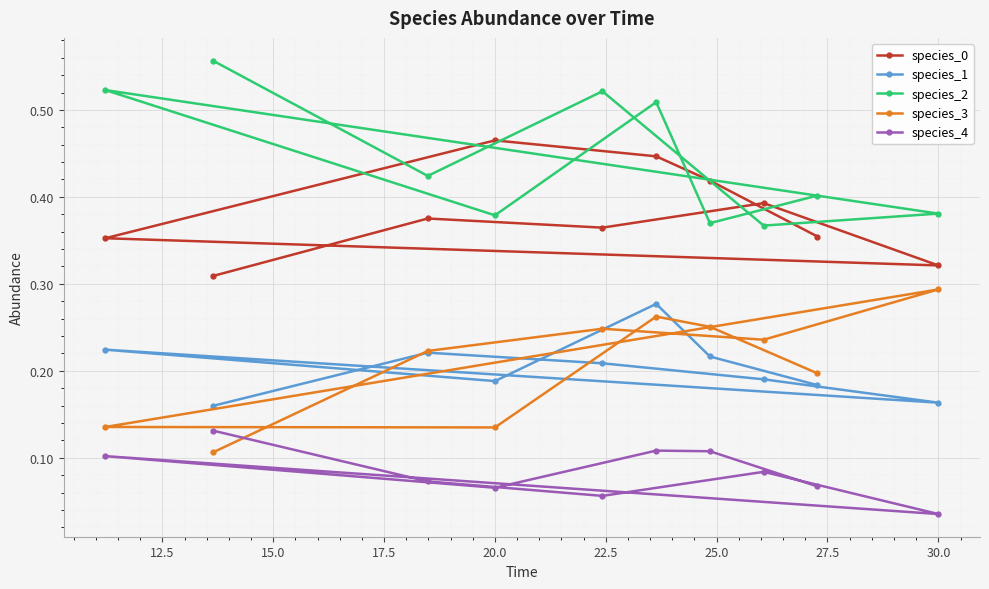

What is the difference between the maximum and minimum values in the species_3 series?

0.2